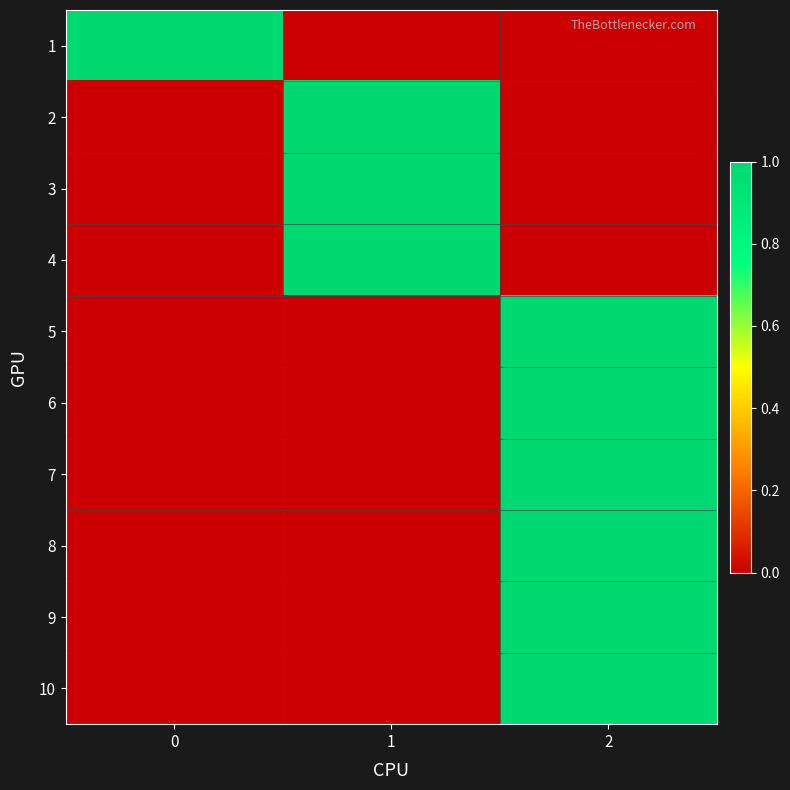

What is the total value across all series at 0?

1